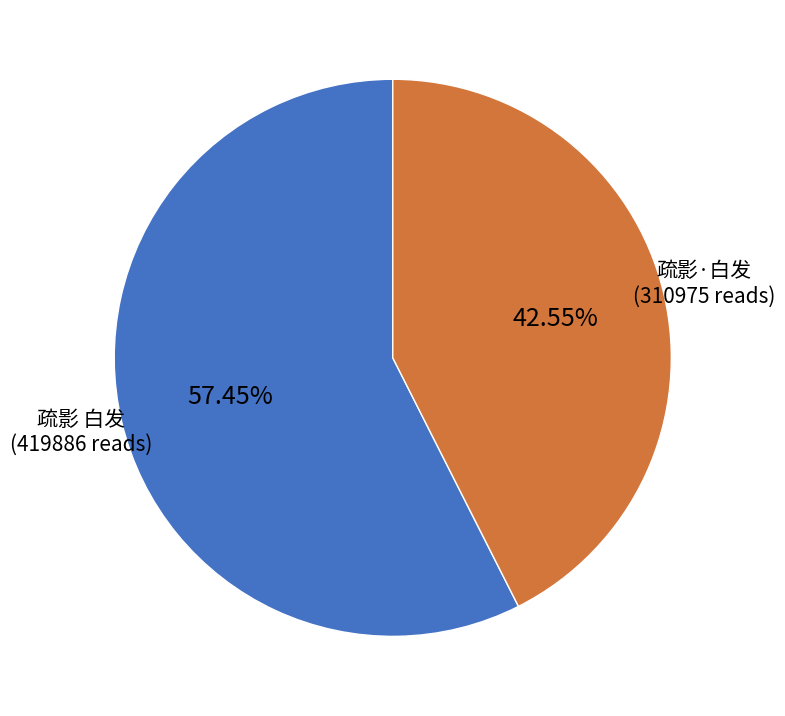

How many segments does this pie chart have?

2